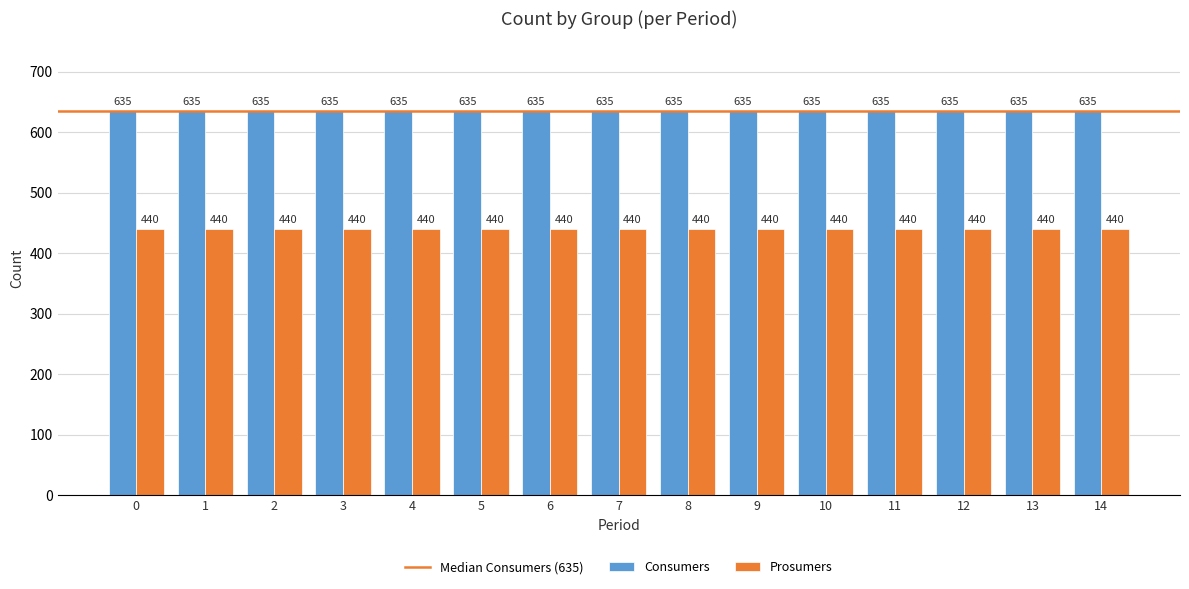

The value of Consumers at 12 is 635. True or false?

True